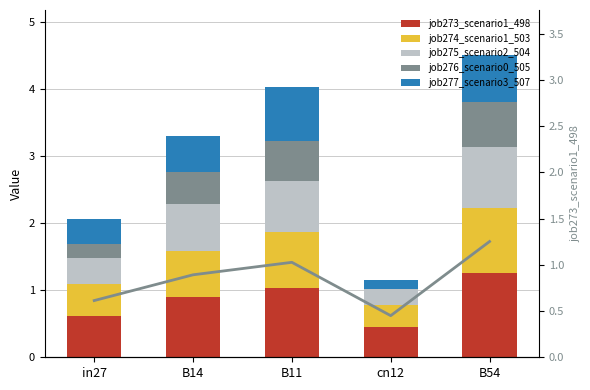

What is the highest value of the job274_scenario1_503 series?

1.0